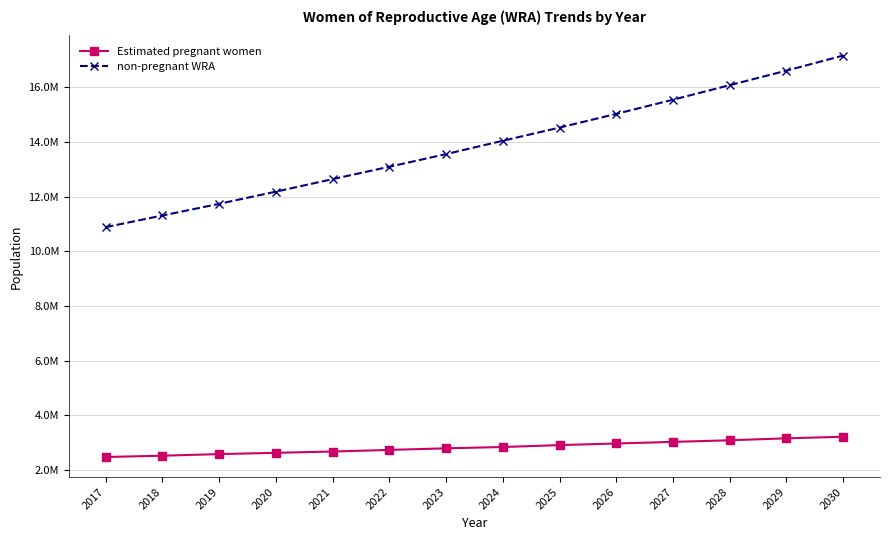

What is the sum of the Estimated pregnant women values at 2017 and 2024?

5326203.5